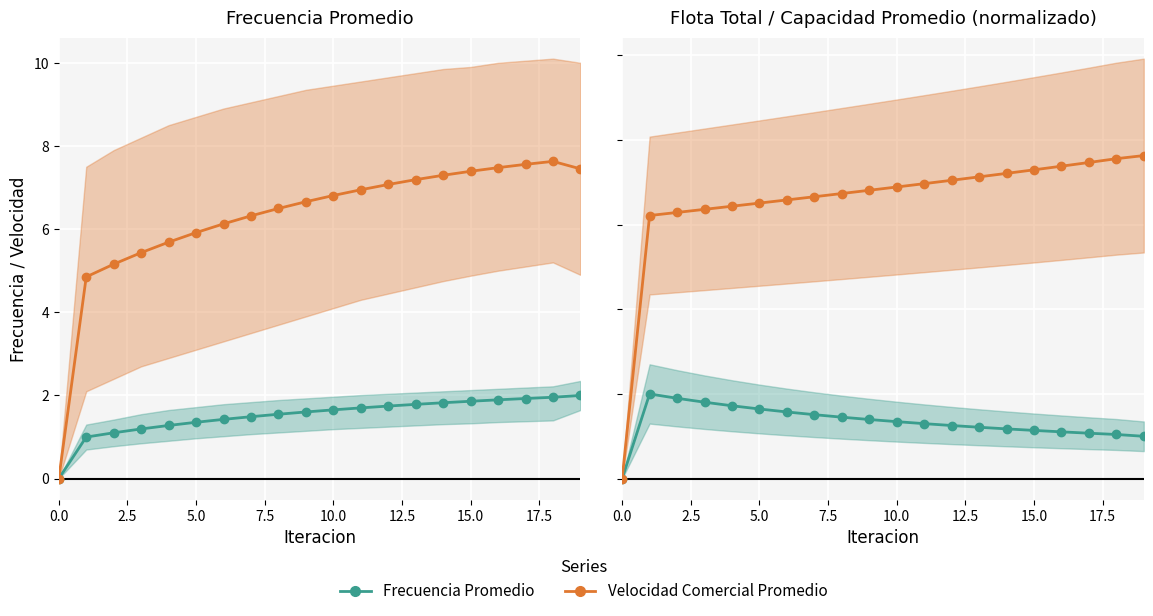

What position from the right is 14?

6